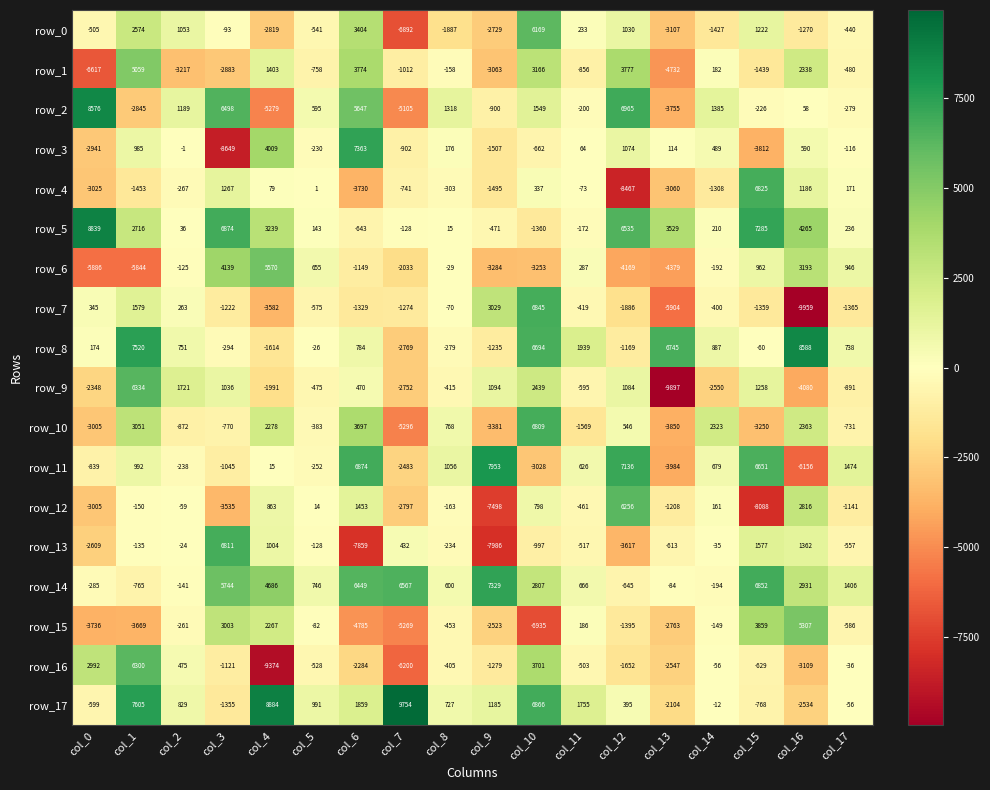

At which category is the sum across all series the highest?

col_10